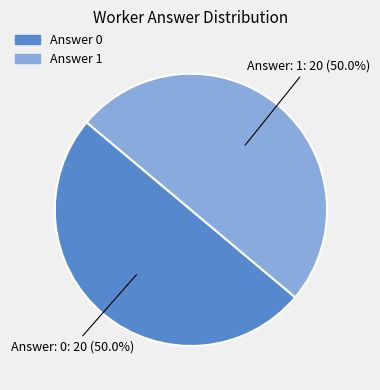

To the nearest percent, what is the difference between the Answer 0 and Answer 1 slice percentages?

0%